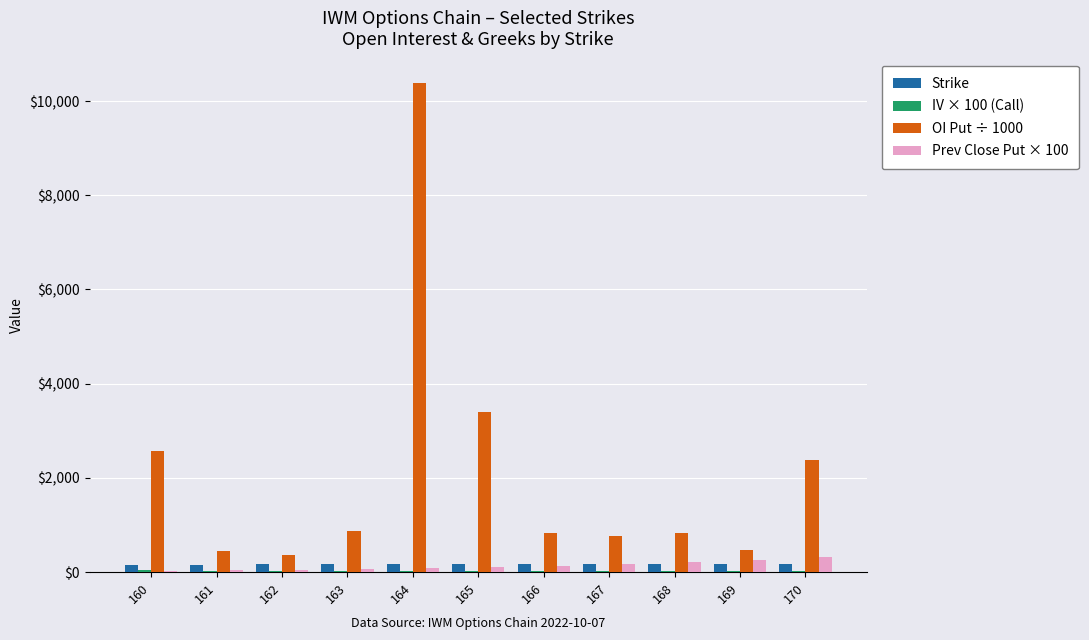

What is the maximum value shown in the chart?

10380.0